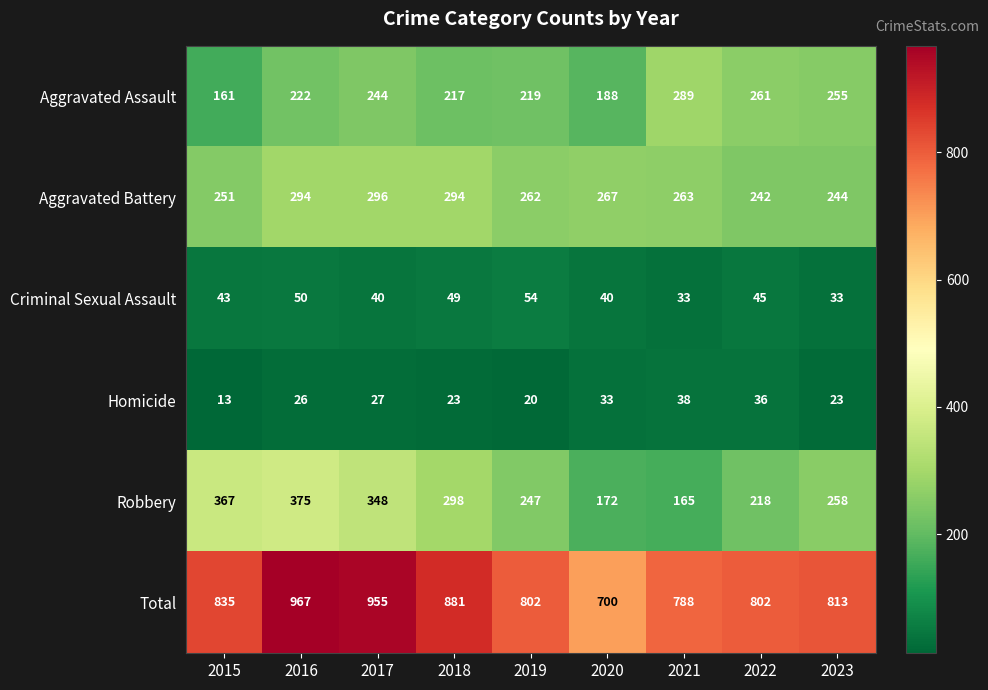

Where does the Robbery series first go above 258?

2015